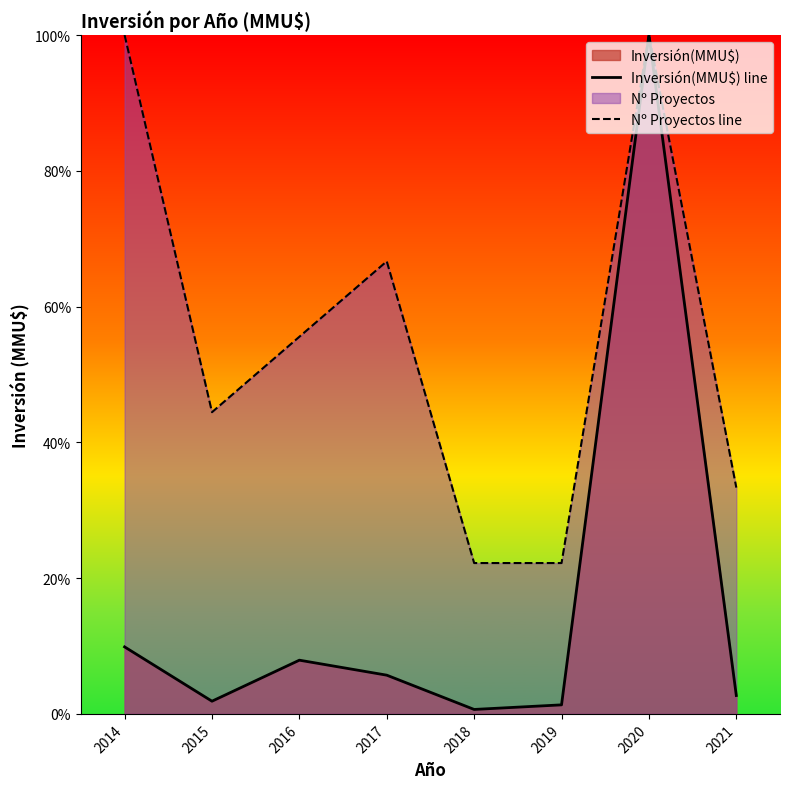

What is the average value of the Inversión(MMU$) line series?

16.3